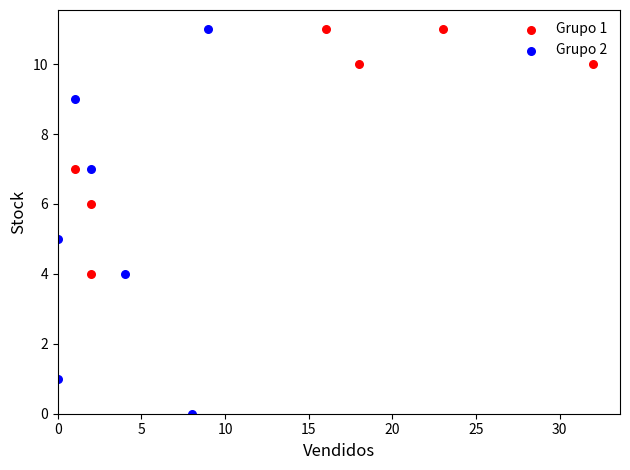

What are all the series names shown in the legend?

Grupo 1, Grupo 2